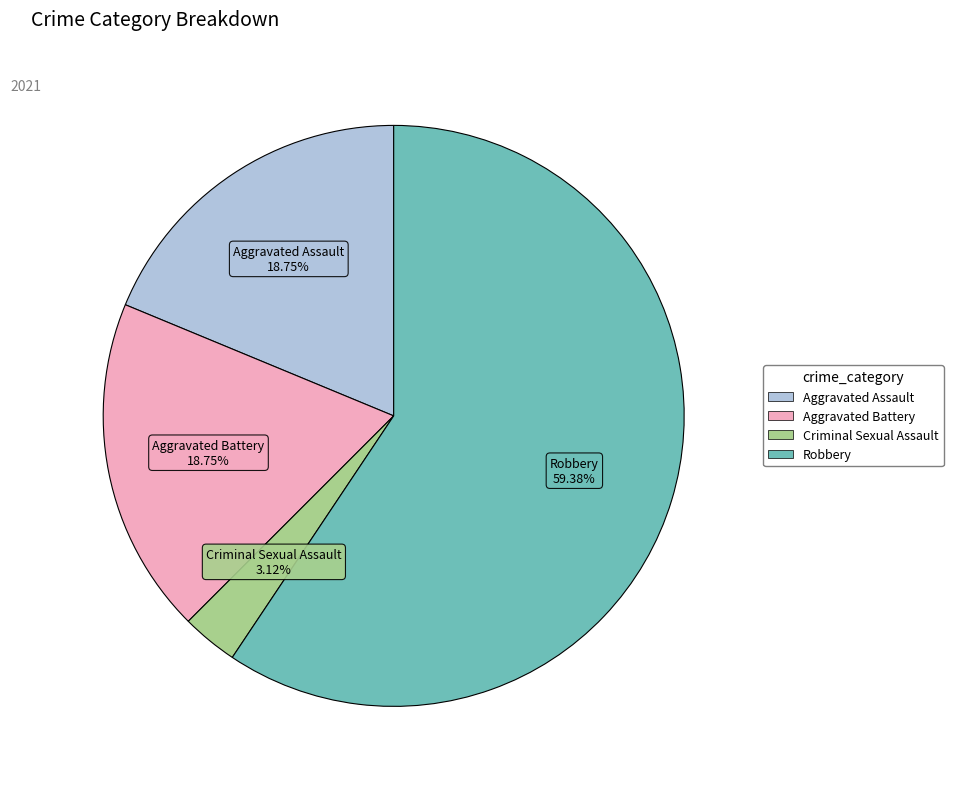

To the nearest percent, what percentage of the pie is Criminal Sexual Assault?

3%